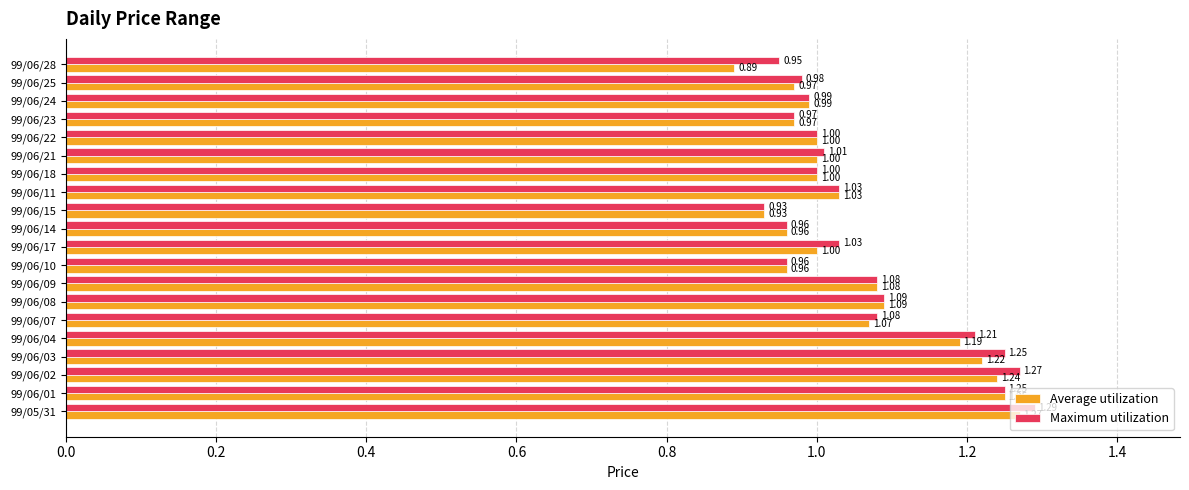

Which series has the largest range (max minus min)?

Average utilization